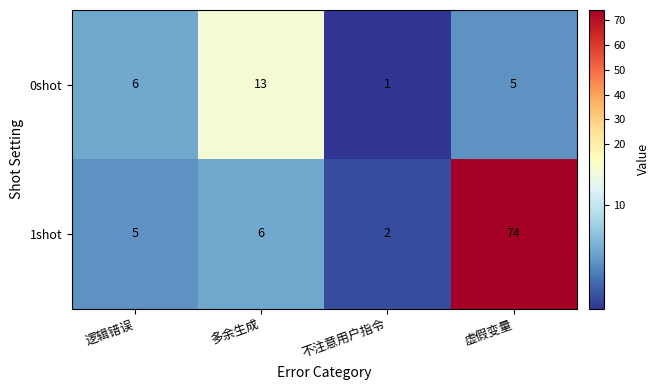

Reading right to left, extract all data points from this chart.

0shot: 虚假变量=5	不注意用户指令=1	多余生成=13	逻辑错误=6
1shot: 虚假变量=74	不注意用户指令=2	多余生成=6	逻辑错误=5